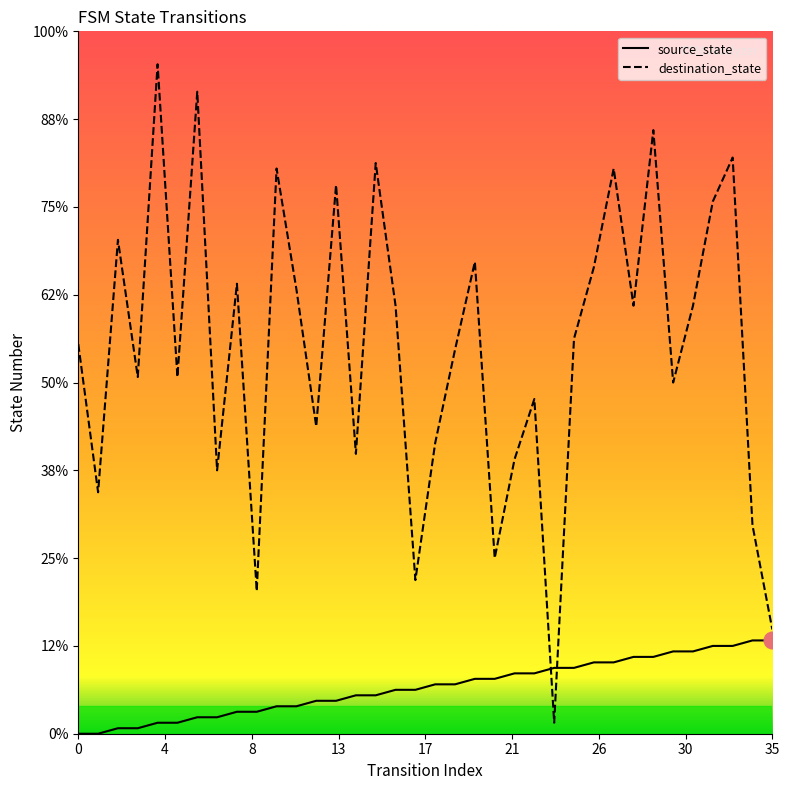

List the series in order of their peak value, highest first.

destination_state, source_state